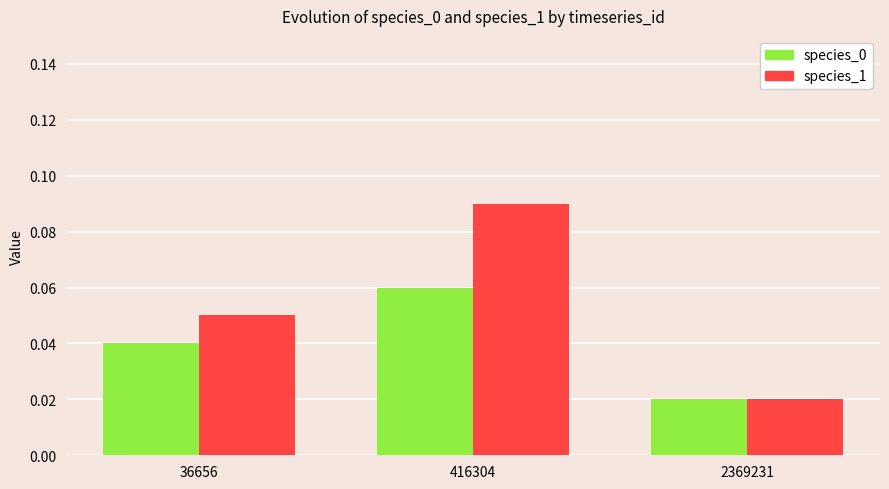

How many species_1 values are between 0 and 1?

3